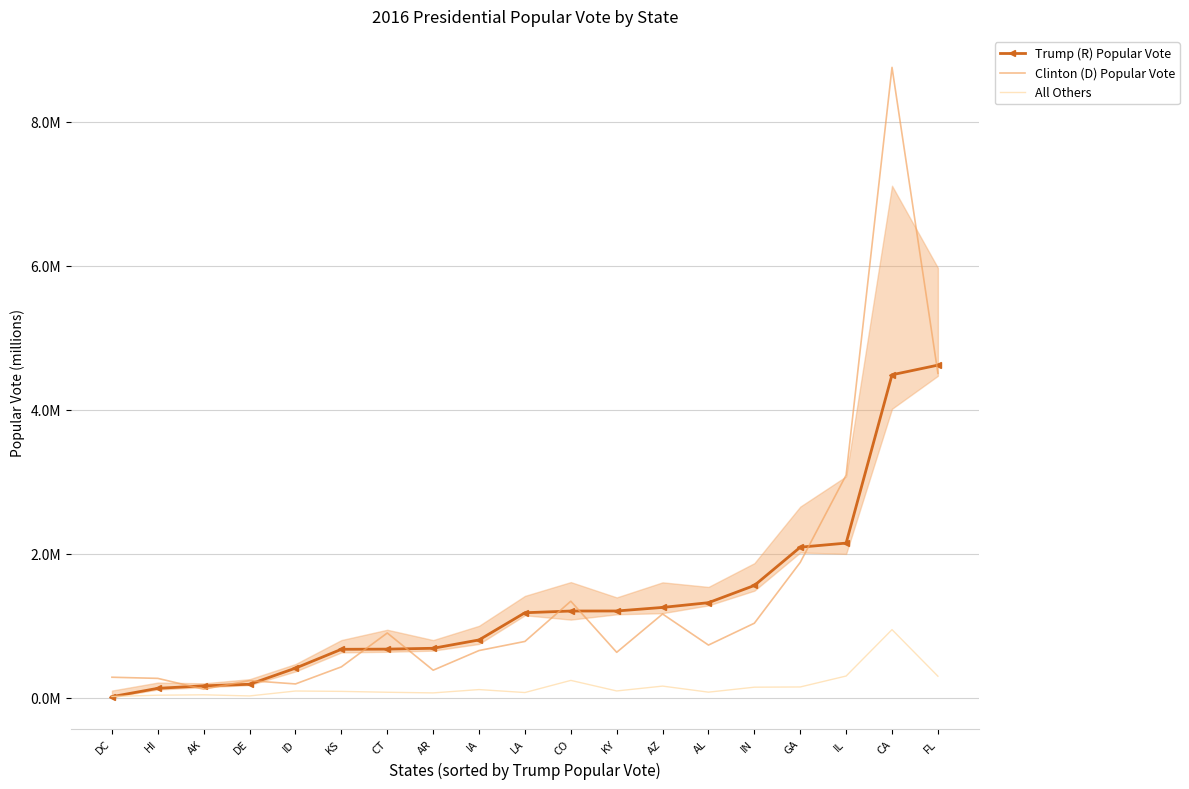

Reading left to right, extract all data points from this chart.

Trump (R) Popular Vote: DC=0.0	HI=0.1	AK=0.2	DE=0.2	ID=0.4	KS=0.7	CT=0.7	AR=0.7	IA=0.8	LA=1.2	CO=1.2	KY=1.2	AZ=1.3	AL=1.3	IN=1.6	GA=2.1	IL=2.1	CA=4.5	FL=4.6
Clinton (D) Popular Vote: DC=0.3	HI=0.3	AK=0.1	DE=0.2	ID=0.2	KS=0.4	CT=0.9	AR=0.4	IA=0.7	LA=0.8	CO=1.3	KY=0.6	AZ=1.2	AL=0.7	IN=1.0	GA=1.9	IL=3.1	CA=8.8	FL=4.5
All Others: DC=0.0	HI=0.0	AK=0.0	DE=0.0	ID=0.1	KS=0.1	CT=0.1	AR=0.1	IA=0.1	LA=0.1	CO=0.2	KY=0.1	AZ=0.2	AL=0.1	IN=0.1	GA=0.1	IL=0.3	CA=0.9	FL=0.3